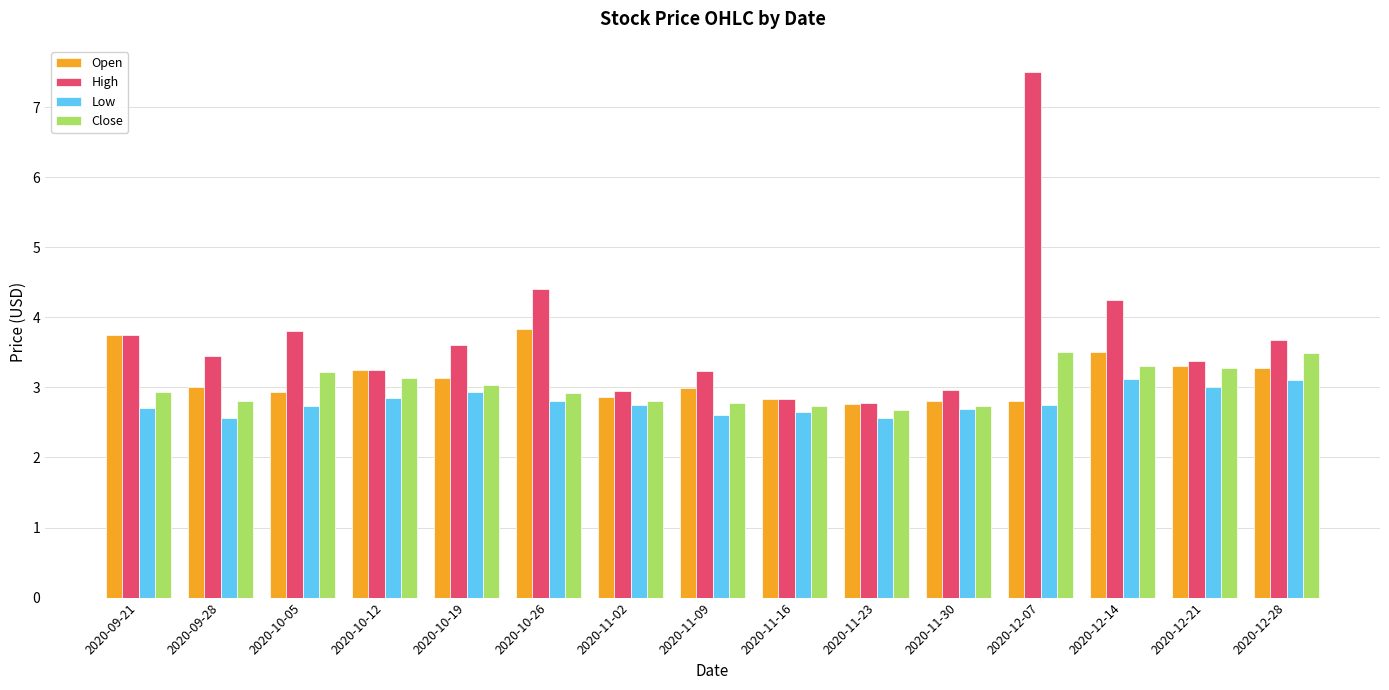

At which category is the sum across all series the highest?

2020-12-07